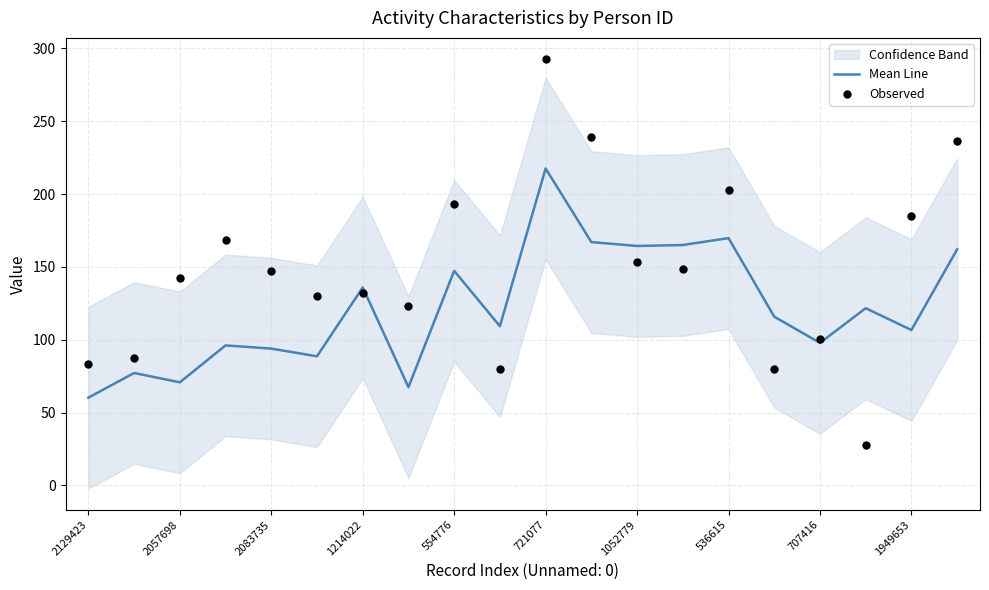

Which series has the largest Y range (max minus min)?

Observed